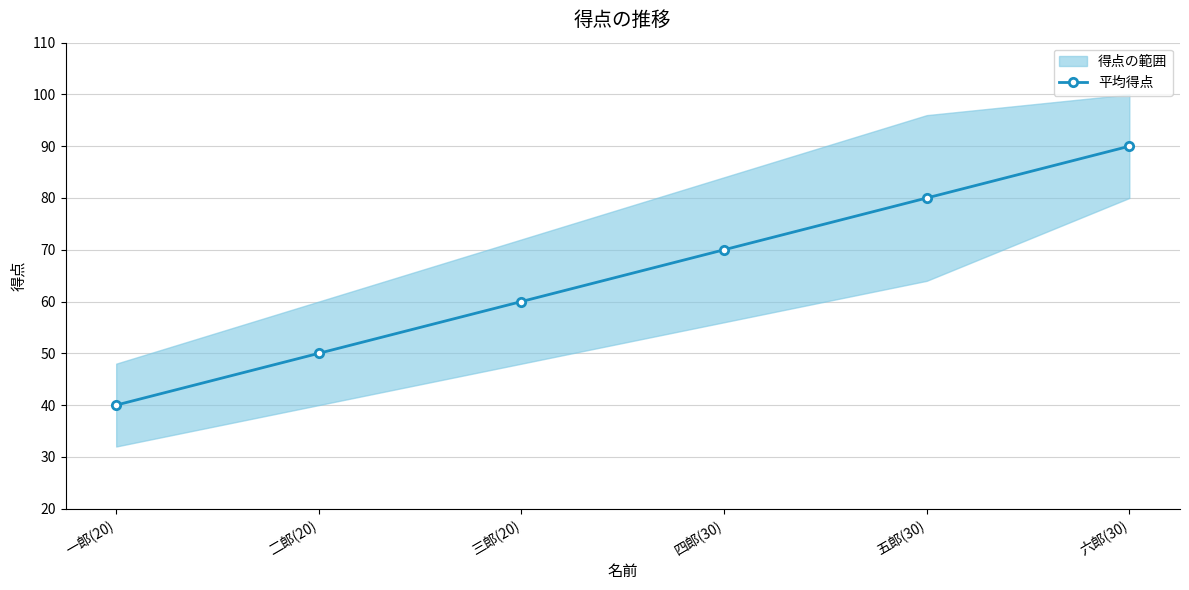

The value at 一郎(20) is 15. True or false?

False